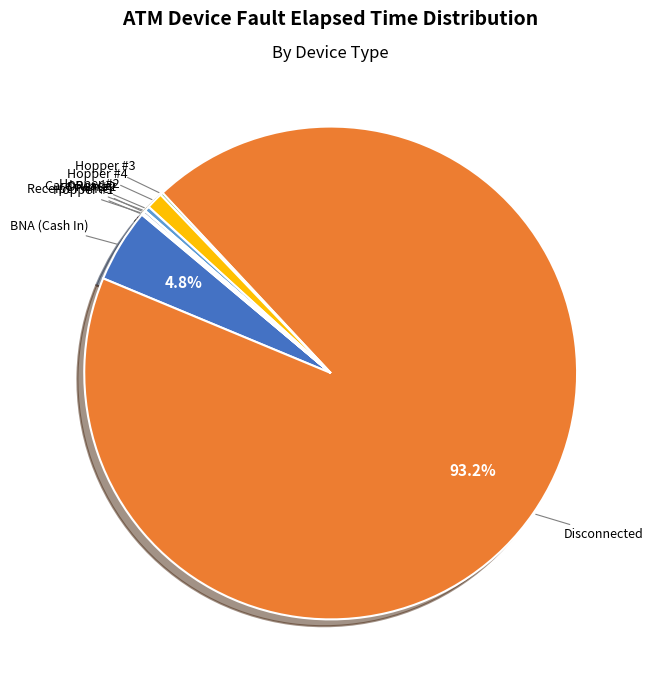

What is the largest slice in the pie chart?

Disconnected